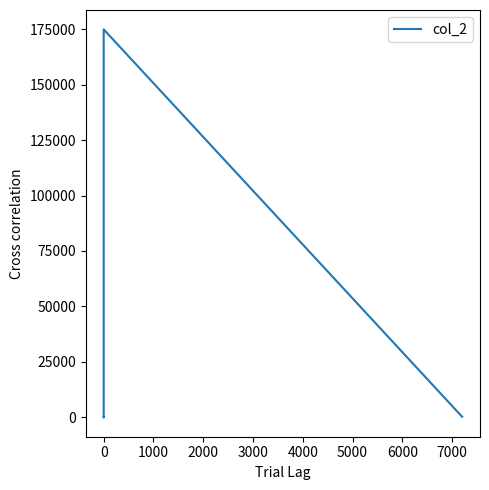

Does the chart have visible grid lines?

No